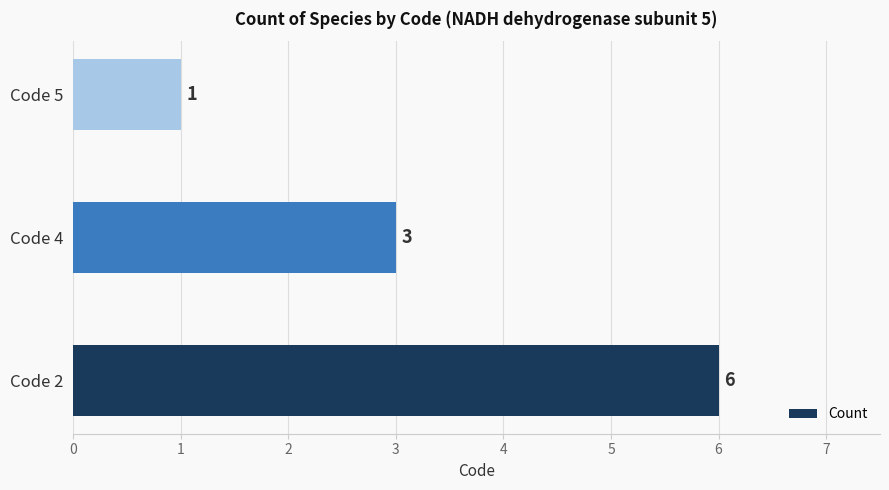

What is the difference between the maximum and second lowest values?

3